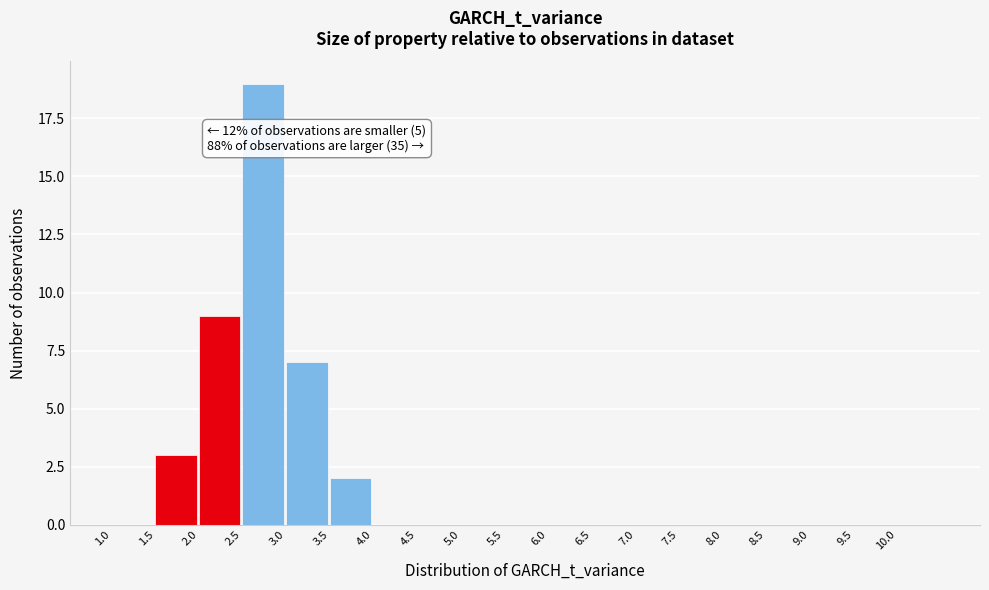

Over which range of the x-axis is the bar tallest?

2.5 to 3.0